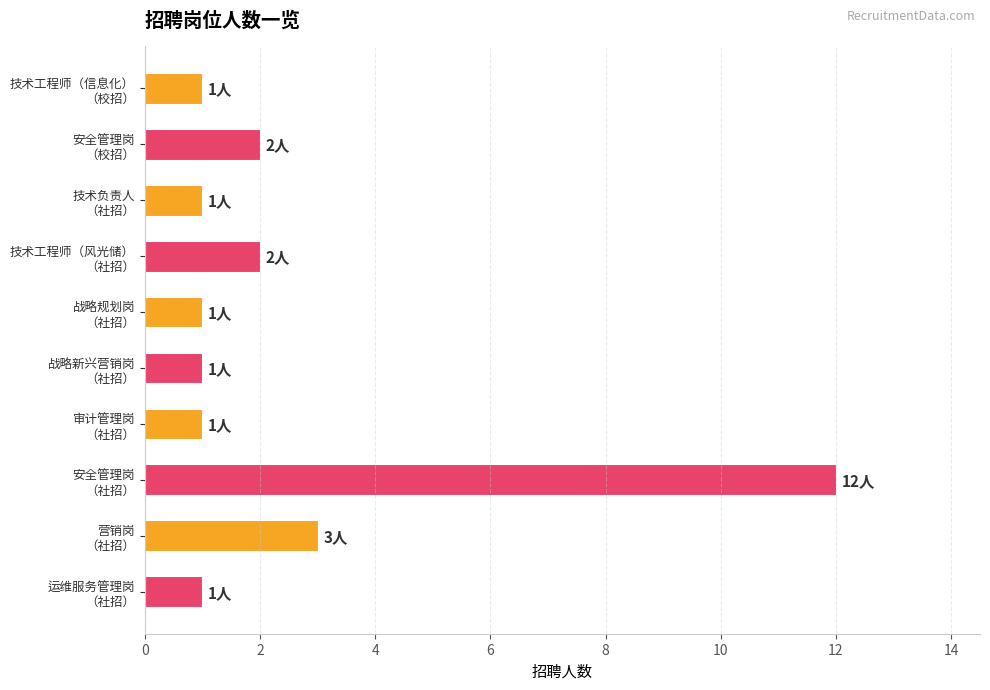

What is the difference between the maximum and minimum values?

11